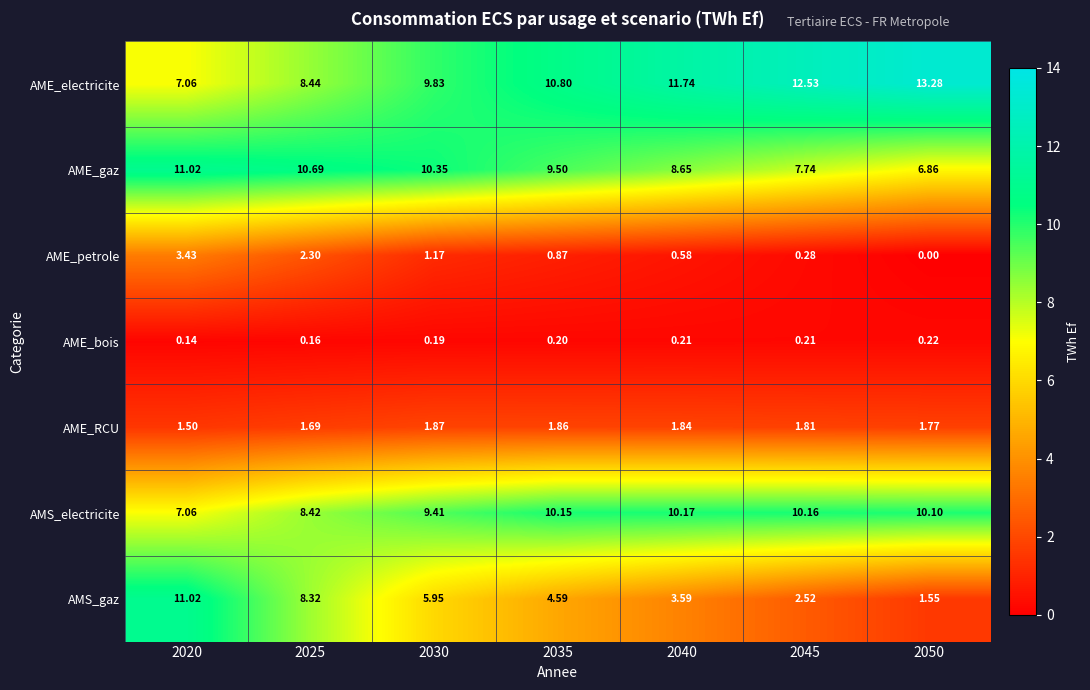

Which series has the largest total across all categories?

AME_electricite